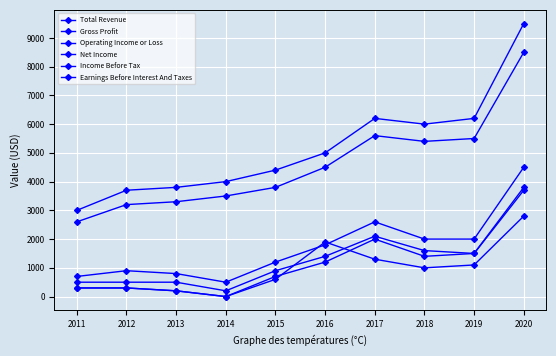

At which label is Net Income closest to 1400?

2017